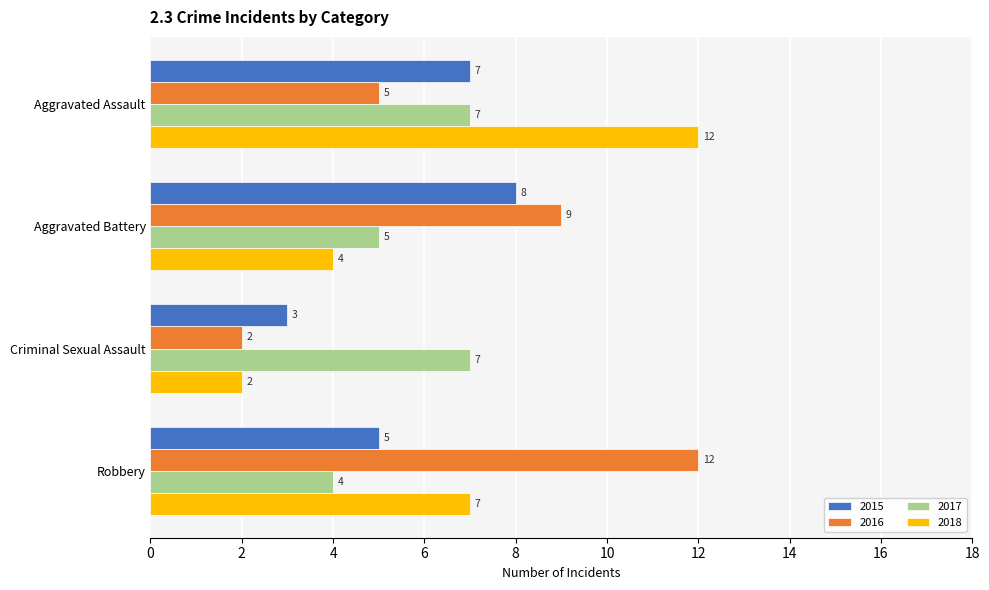

Rank the categories by 2015 value from lowest to highest.

Criminal Sexual Assault, Robbery, Aggravated Assault, Aggravated Battery